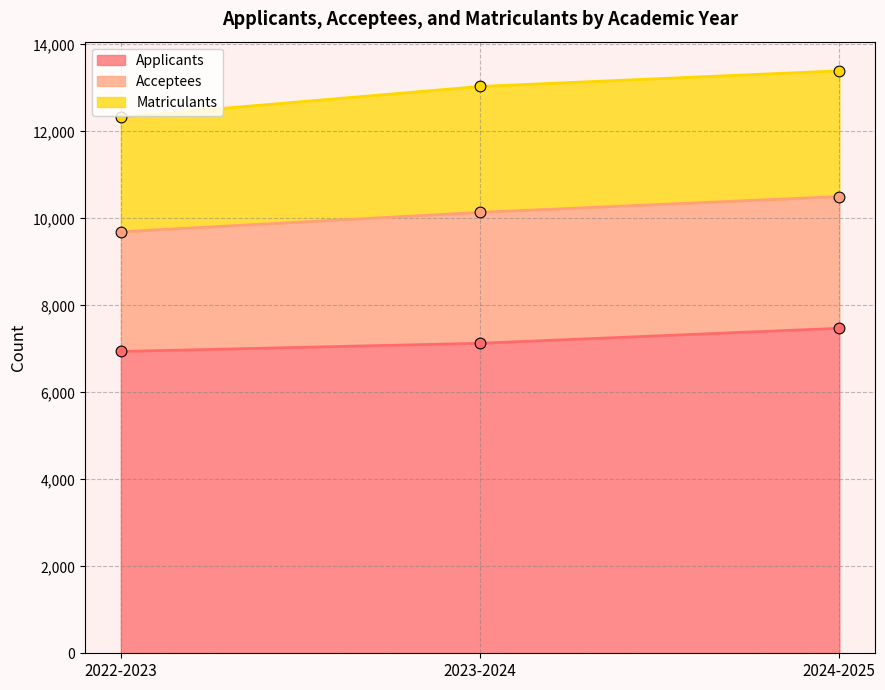

Is the value of Matriculants at 2023-2024 greater than the value of Acceptees at 2022-2023?

Yes